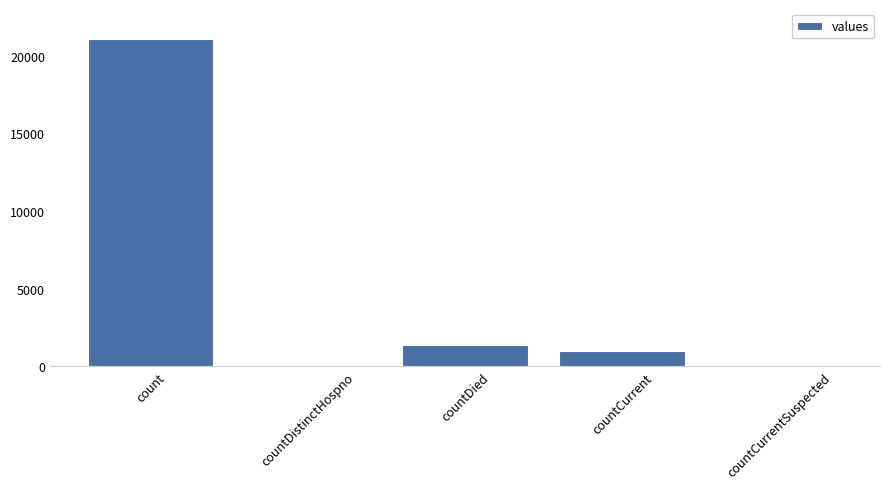

Reading left to right, extract all data points from this chart.

count=21050	countDistinctHospno=0	countDied=1405	countCurrent=1006	countCurrentSuspected=0